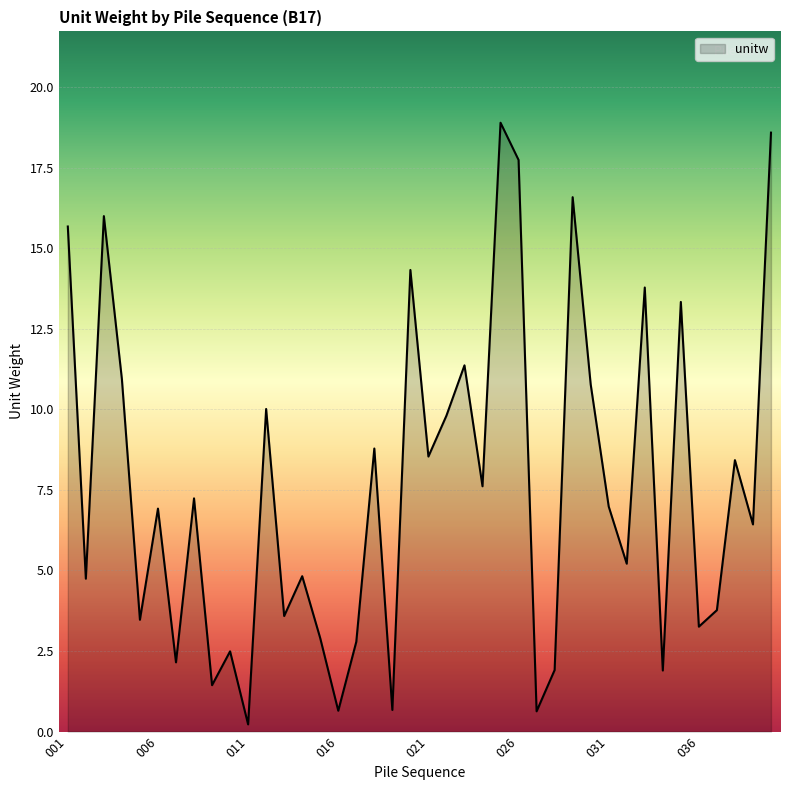

What is the difference between the maximum and minimum values?

18.7